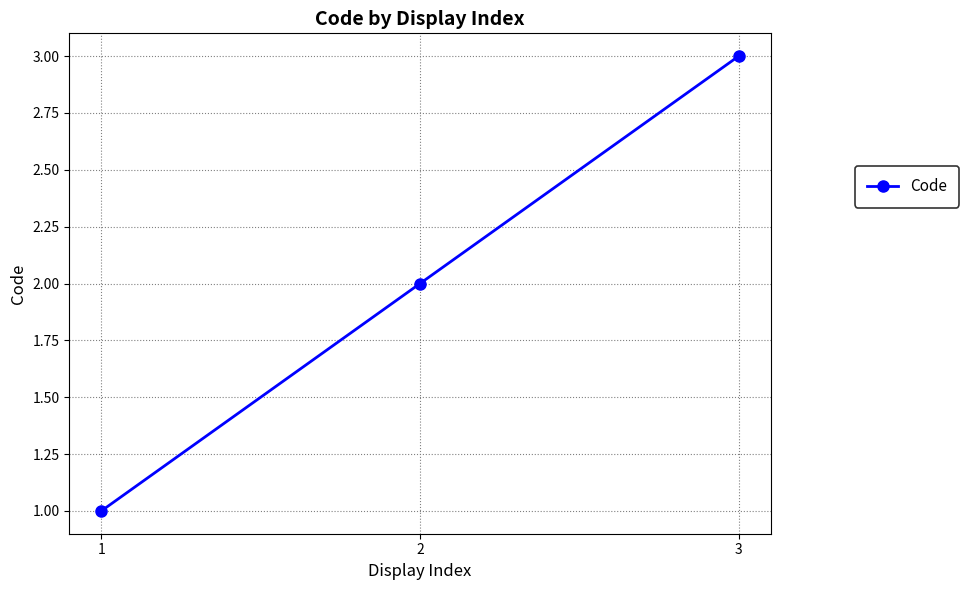

Reading left to right, what are all the values shown in this chart?

1	2	3